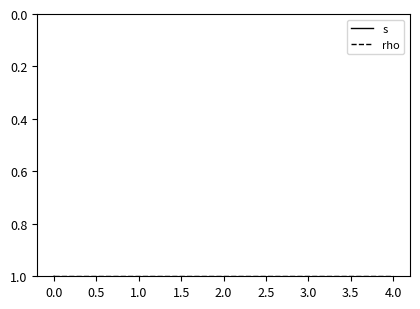

Rank the series by their maximum value, from highest to lowest.

s, rho